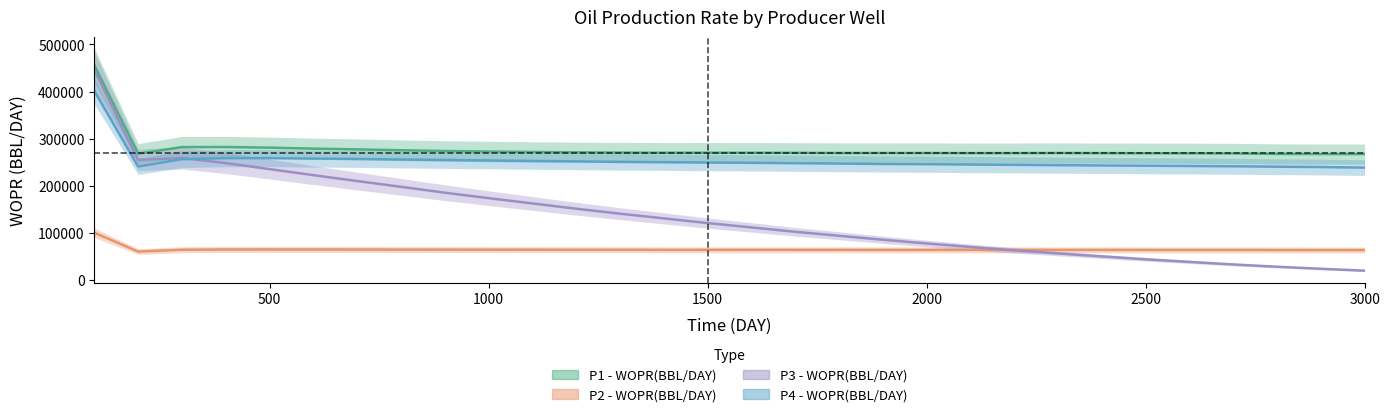

How many data points in P3 - WOPR(BBL/DAY) are less than 120545?

15